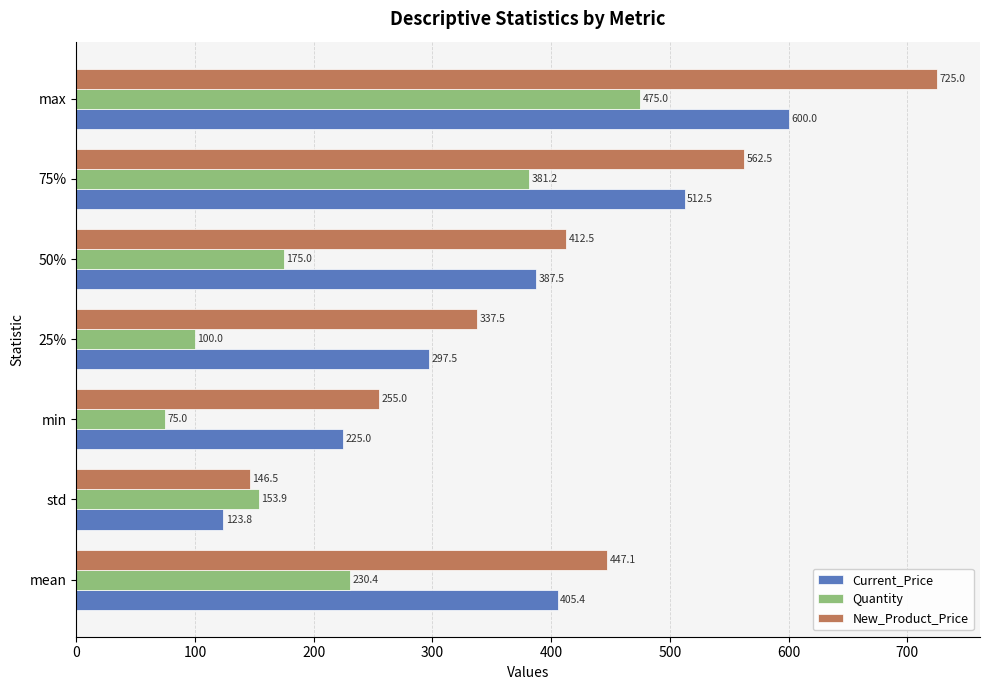

Which series changed the most between std and 75%?

New_Product_Price